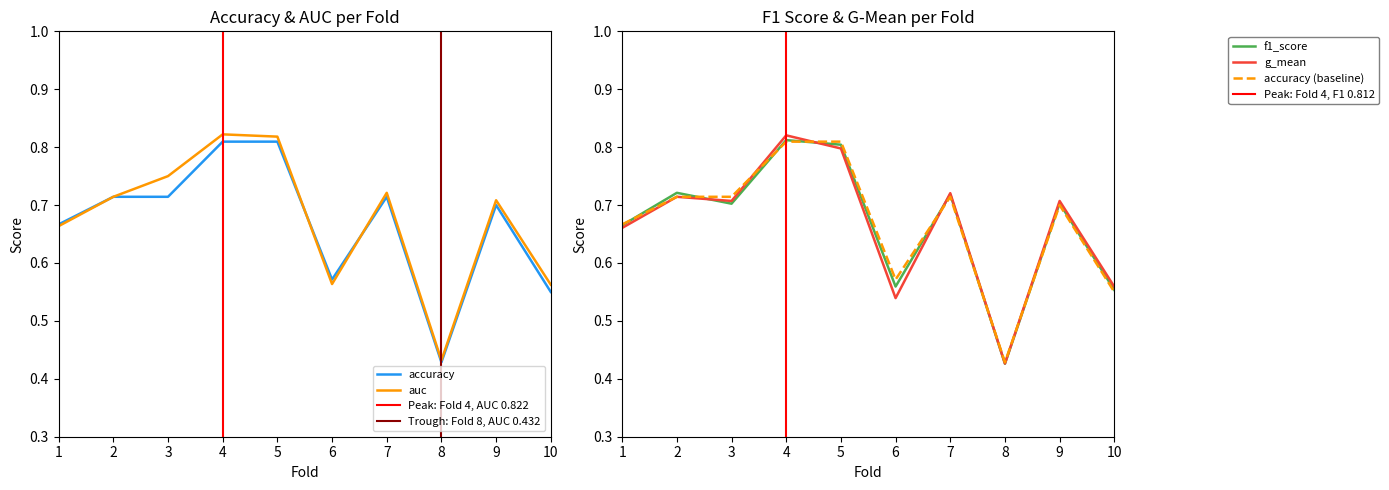

What is the average value of the auc series?

0.7